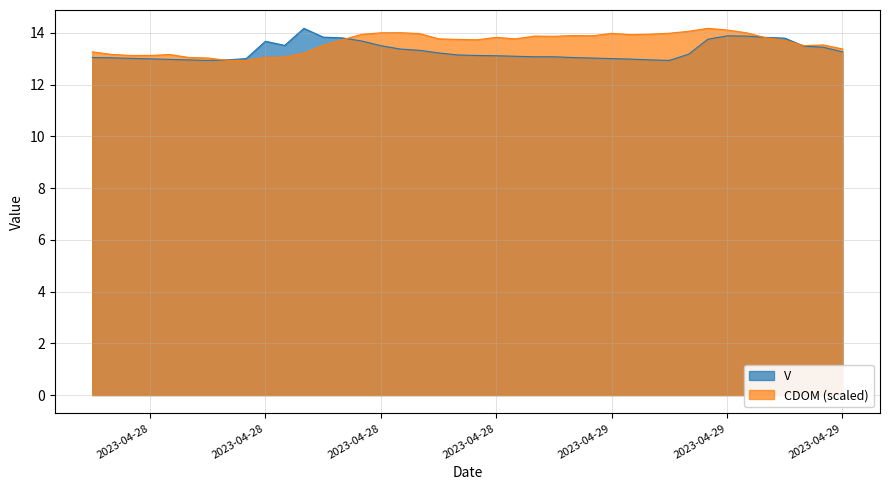

Which series has the widest spread of values?

V